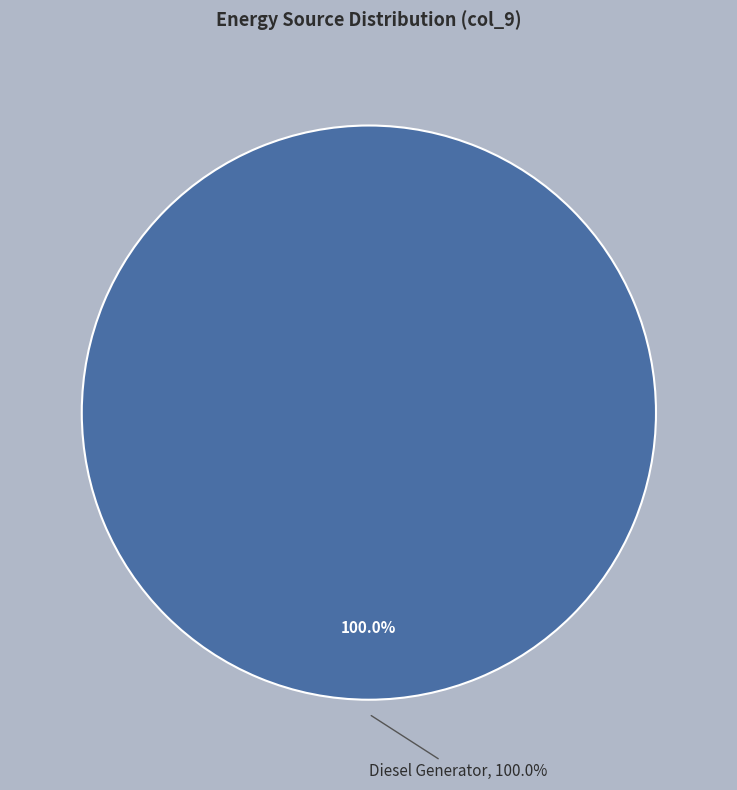

Does Owned Batteries represent more than half of the total?

No